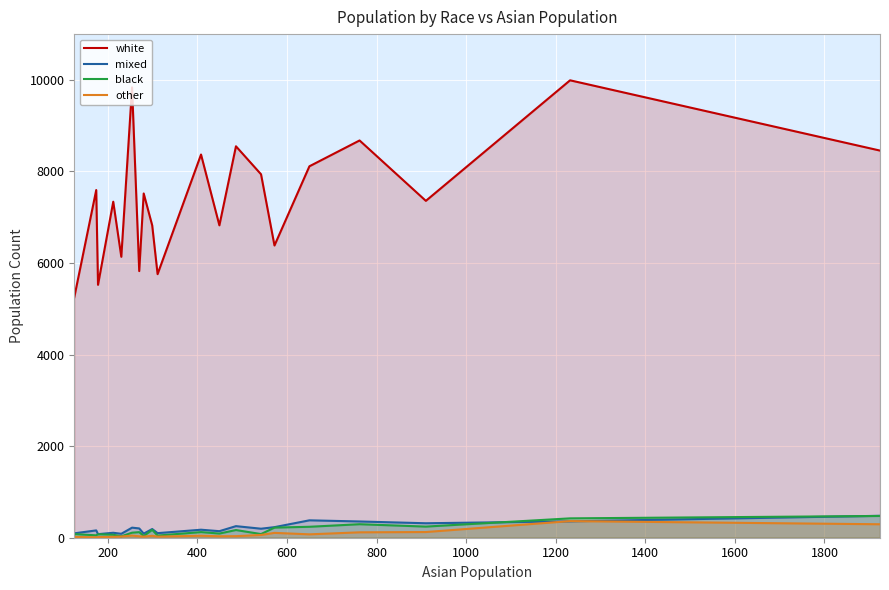

What is the maximum value for other?

363